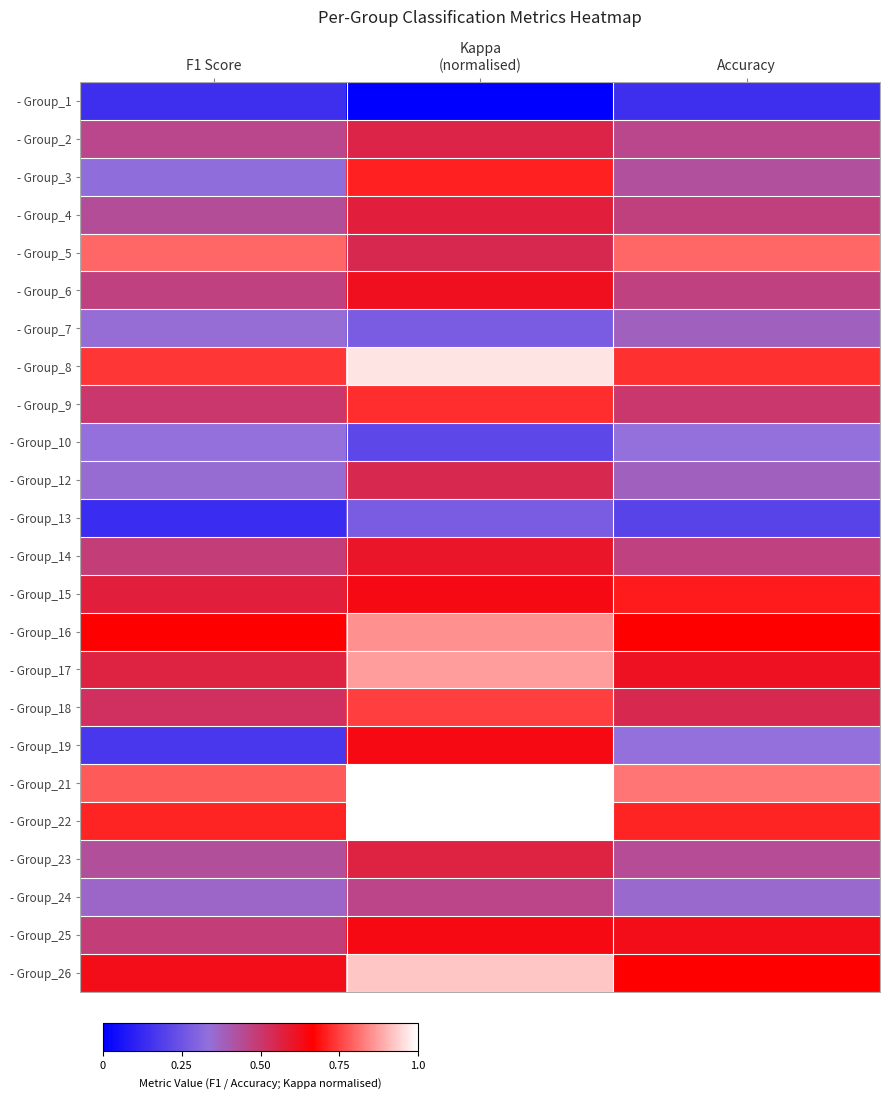

Reading left to right, list all the values displayed in this chart.

- Group_1: F1 Score=0.1	Kappa
(normalised)=0.0	Accuracy=0.1
- Group_2: F1 Score=0.5	Kappa
(normalised)=0.6	Accuracy=0.5
- Group_3: F1 Score=0.3	Kappa
(normalised)=0.7	Accuracy=0.4
- Group_4: F1 Score=0.4	Kappa
(normalised)=0.6	Accuracy=0.5
- Group_5: F1 Score=0.8	Kappa
(normalised)=0.5	Accuracy=0.8
- Group_6: F1 Score=0.5	Kappa
(normalised)=0.6	Accuracy=0.5
- Group_7: F1 Score=0.3	Kappa
(normalised)=0.3	Accuracy=0.4
- Group_8: F1 Score=0.7	Kappa
(normalised)=1.0	Accuracy=0.7
- Group_9: F1 Score=0.5	Kappa
(normalised)=0.7	Accuracy=0.5
- Group_10: F1 Score=0.3	Kappa
(normalised)=0.2	Accuracy=0.3
- Group_12: F1 Score=0.3	Kappa
(normalised)=0.5	Accuracy=0.4
- Group_13: F1 Score=0.1	Kappa
(normalised)=0.3	Accuracy=0.2
- Group_14: F1 Score=0.5	Kappa
(normalised)=0.6	Accuracy=0.5
- Group_15: F1 Score=0.6	Kappa
(normalised)=0.6	Accuracy=0.7
- Group_16: F1 Score=0.7	Kappa
(normalised)=0.9	Accuracy=0.7
- Group_17: F1 Score=0.6	Kappa
(normalised)=0.9	Accuracy=0.6
- Group_18: F1 Score=0.5	Kappa
(normalised)=0.7	Accuracy=0.5
- Group_19: F1 Score=0.2	Kappa
(normalised)=0.6	Accuracy=0.3
- Group_21: F1 Score=0.8	Kappa
(normalised)=1.0	Accuracy=0.8
- Group_22: F1 Score=0.7	Kappa
(normalised)=1.0	Accuracy=0.7
- Group_23: F1 Score=0.4	Kappa
(normalised)=0.6	Accuracy=0.4
- Group_24: F1 Score=0.4	Kappa
(normalised)=0.5	Accuracy=0.4
- Group_25: F1 Score=0.5	Kappa
(normalised)=0.6	Accuracy=0.6
- Group_26: F1 Score=0.6	Kappa
(normalised)=0.9	Accuracy=0.7